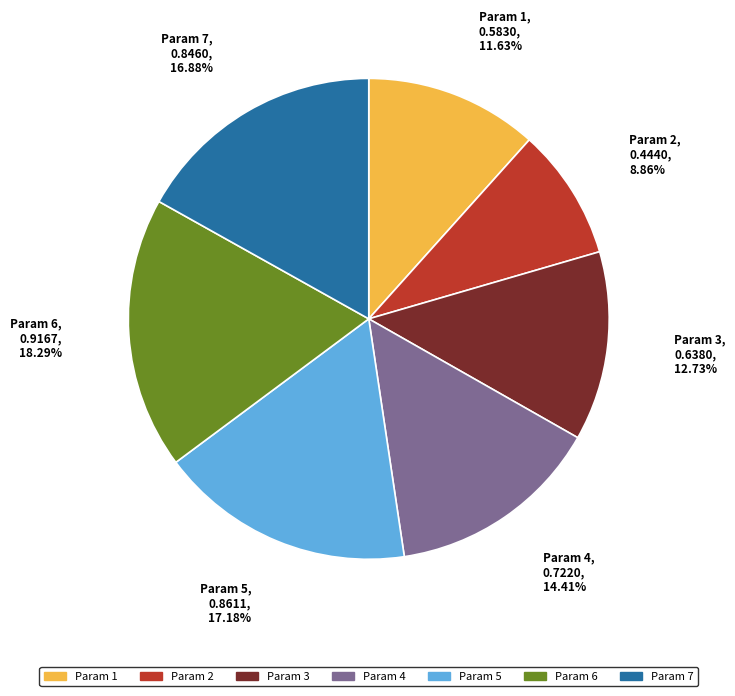

Which slice is the smallest?

Param 2, 0.4440, 8.86%